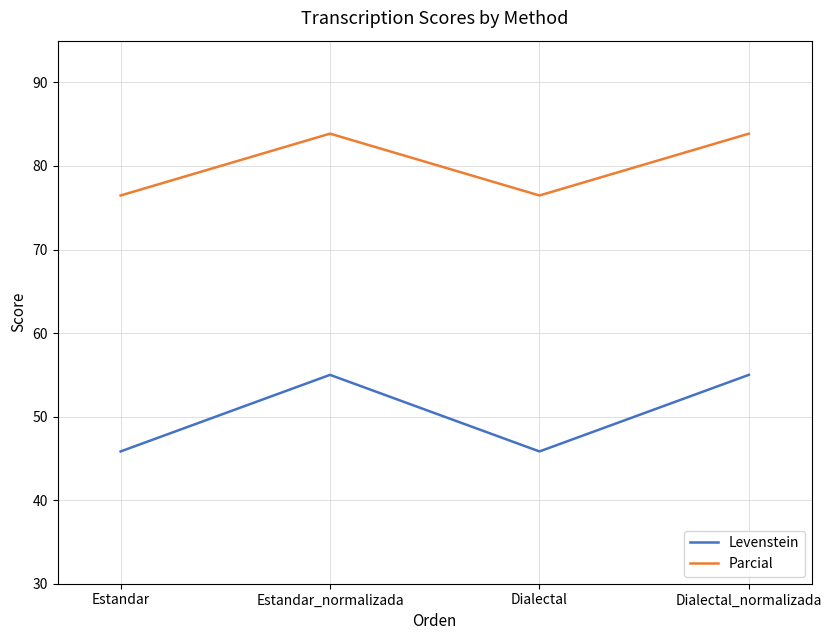

At which label does Levenstein first exceed 55?

Estandar_normalizada